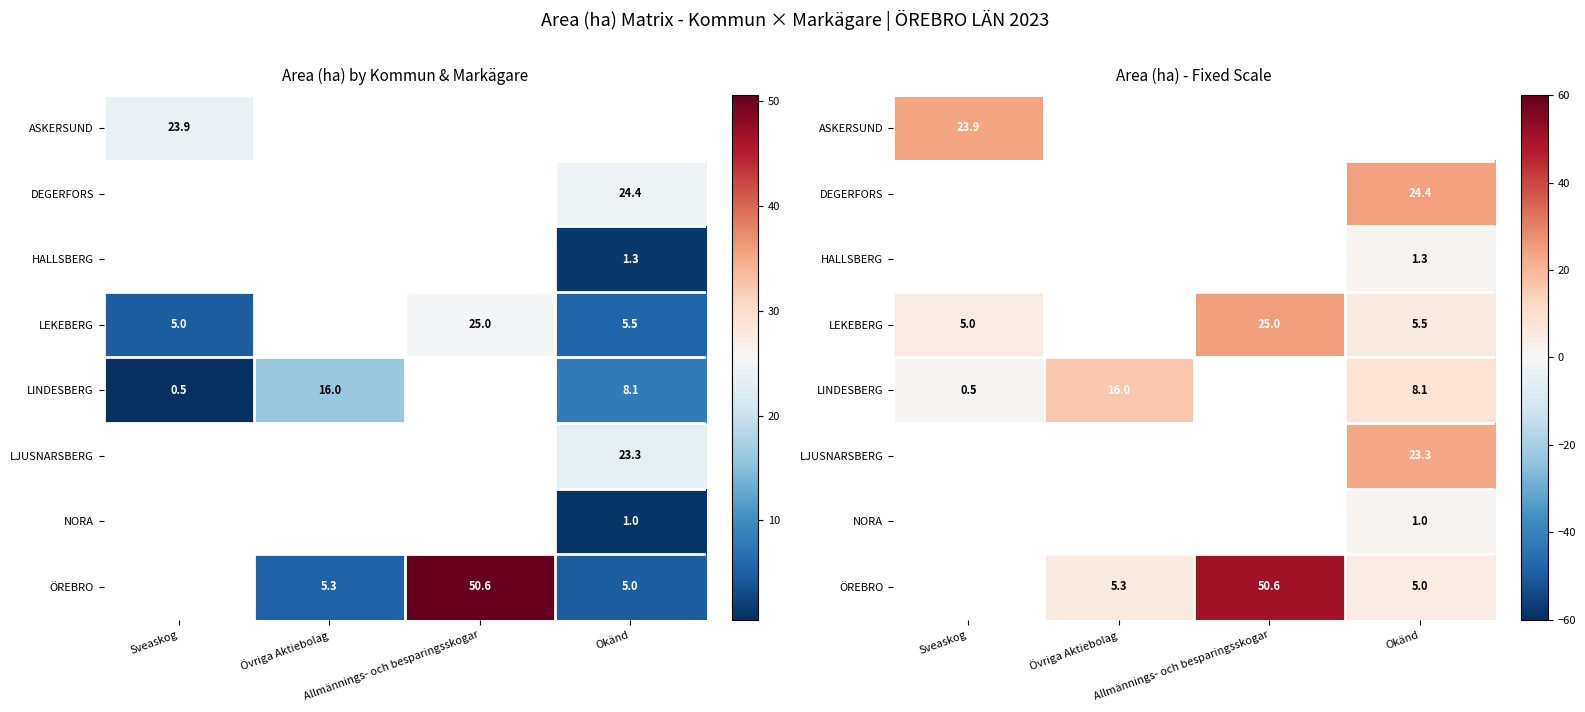

At how many categories does at least one series exceed 39?

1